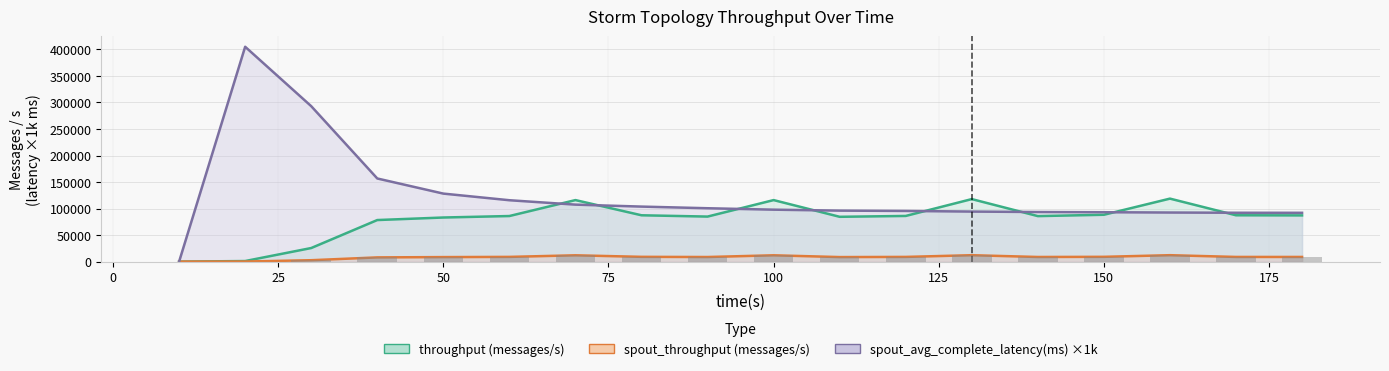

Is it true that spout_throughput (messages/s) equals 12083.6 at 80?

False